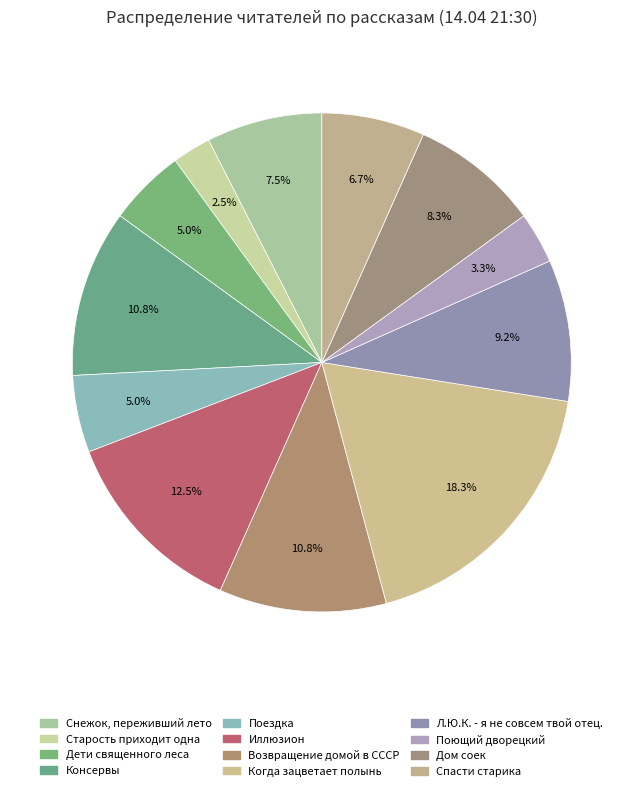

What is the ratio of the value at Спасти старика to the value at Дети священного леса?

1.3